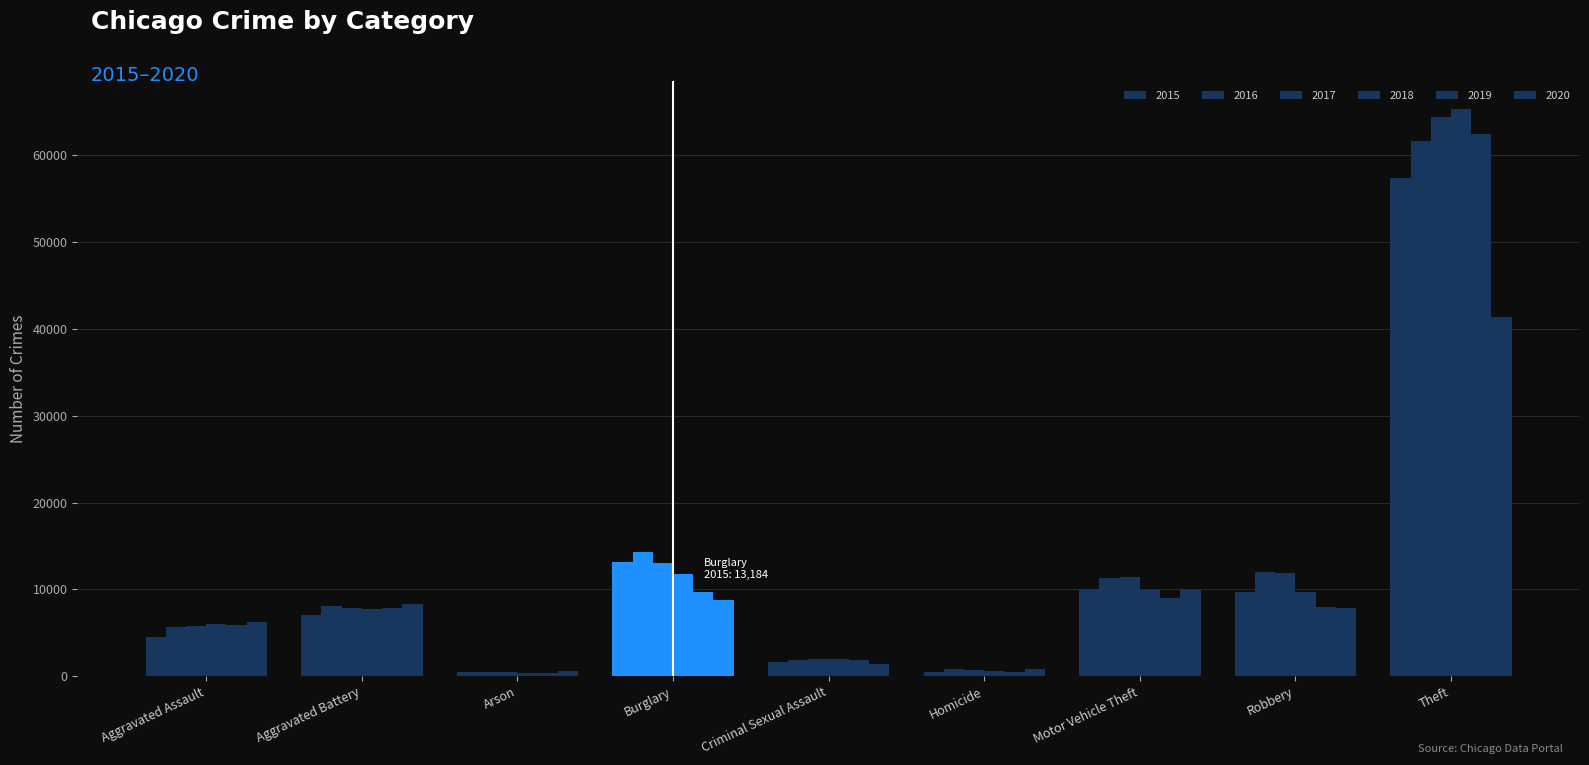

The value of 2020 at Homicide is 787. True or false?

True